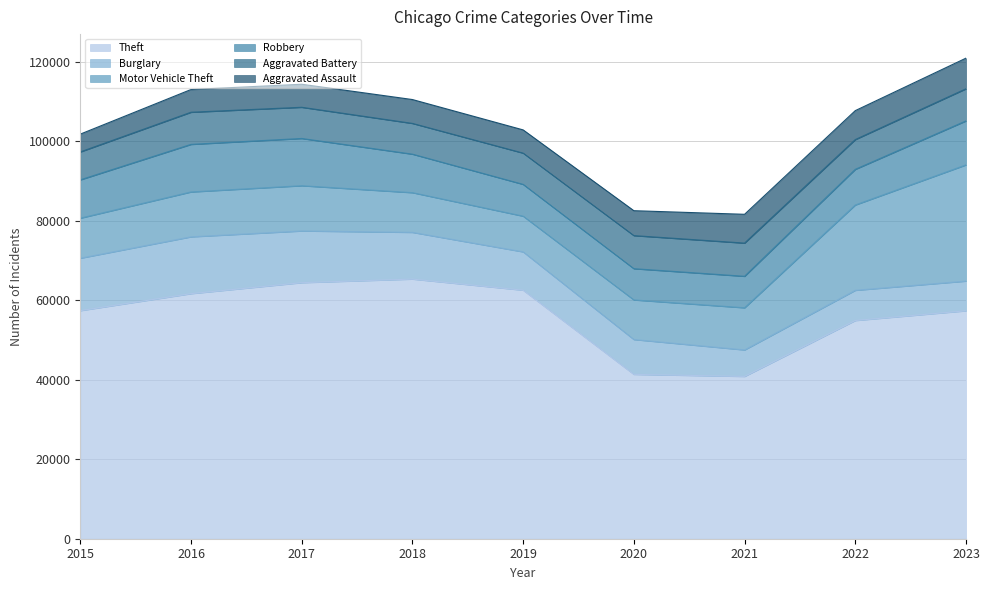

Reading left to right, transcribe all the data shown in this chart.

Theft: 57350	61623	64386	65288	62494	41331	40809	54870	57313
Burglary: 13184	14289	13001	11747	9638	8758	6662	7592	7469
Motor Vehicle Theft: 10068	11286	11380	9985	8977	9959	10602	21456	29222
Robbery: 9638	11960	11880	9681	7995	7855	7918	8963	11060
Aggravated Battery: 7019	8086	7845	7735	7858	8319	8347	7488	8078
Aggravated Assault: 4480	5712	5793	6001	5841	6264	7242	7280	7706